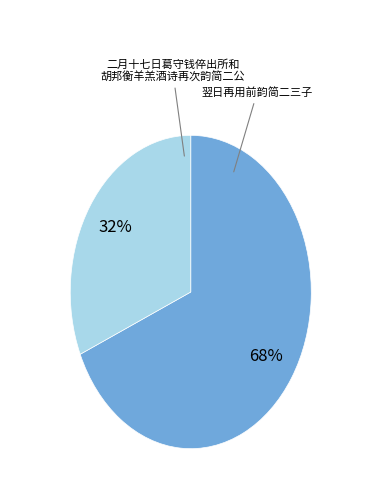

Is there any slice that represents more than half of the pie?

Yes